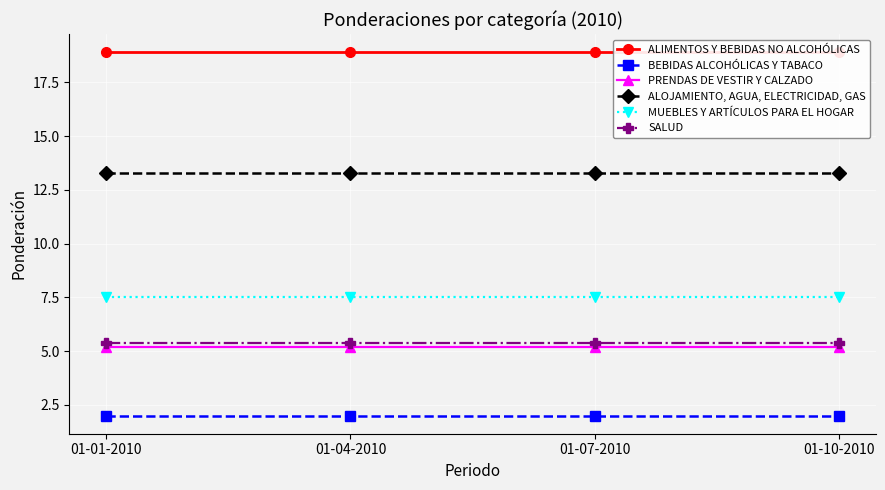

True or false: MUEBLES Y ARTÍCULOS PARA EL HOGAR and PRENDAS DE VESTIR Y CALZADO intersect in this chart.

False